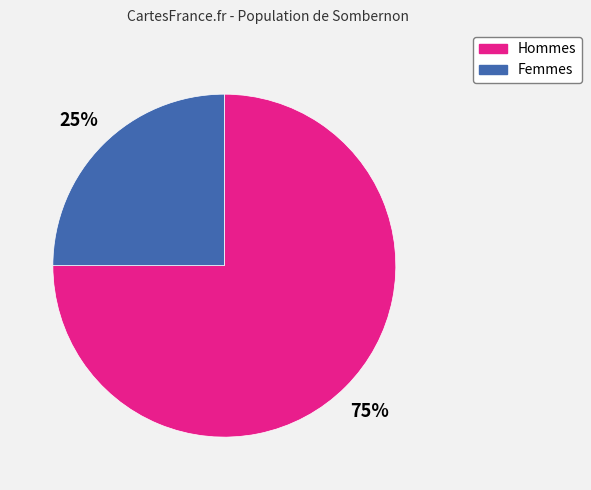

To the nearest percent, what is the difference between the largest and smallest slice percentages?

50%